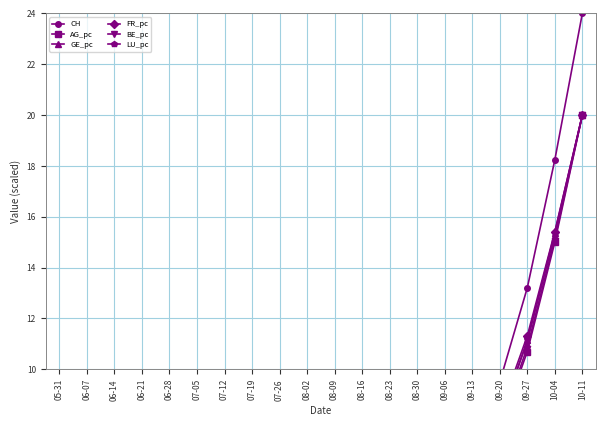

What is the average value of the BE_pc series?

3.7